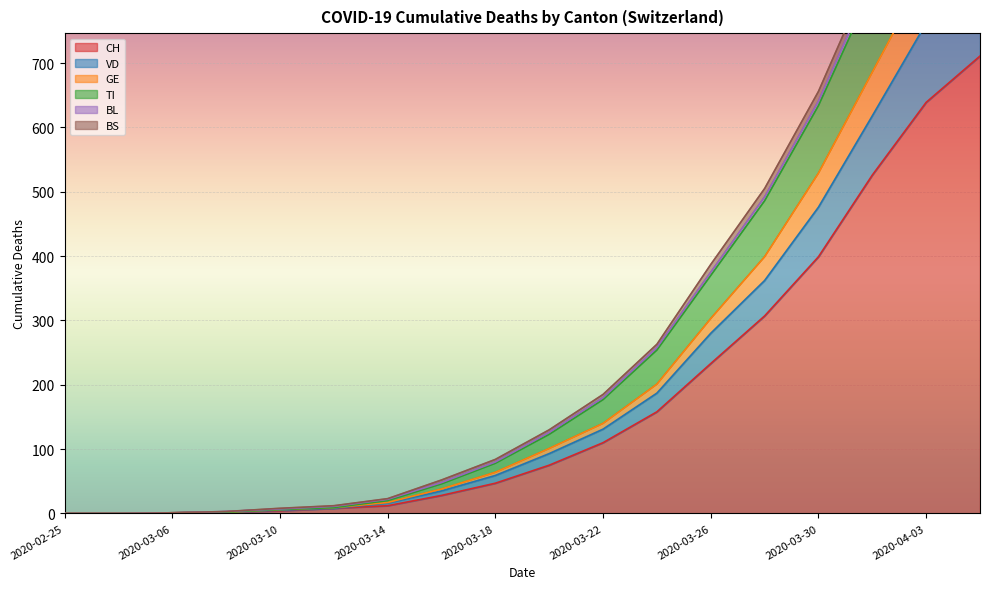

Which has a higher value, 2020-03-10 or 2020-03-22?

2020-03-22